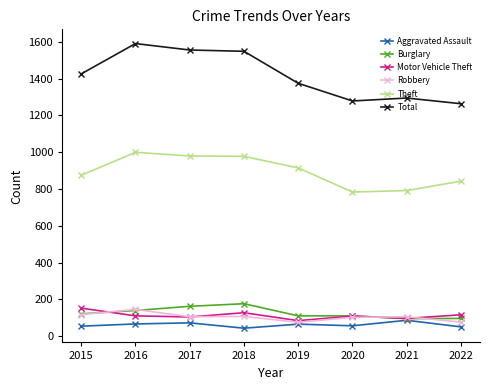

What is the minimum value shown in the chart?

43